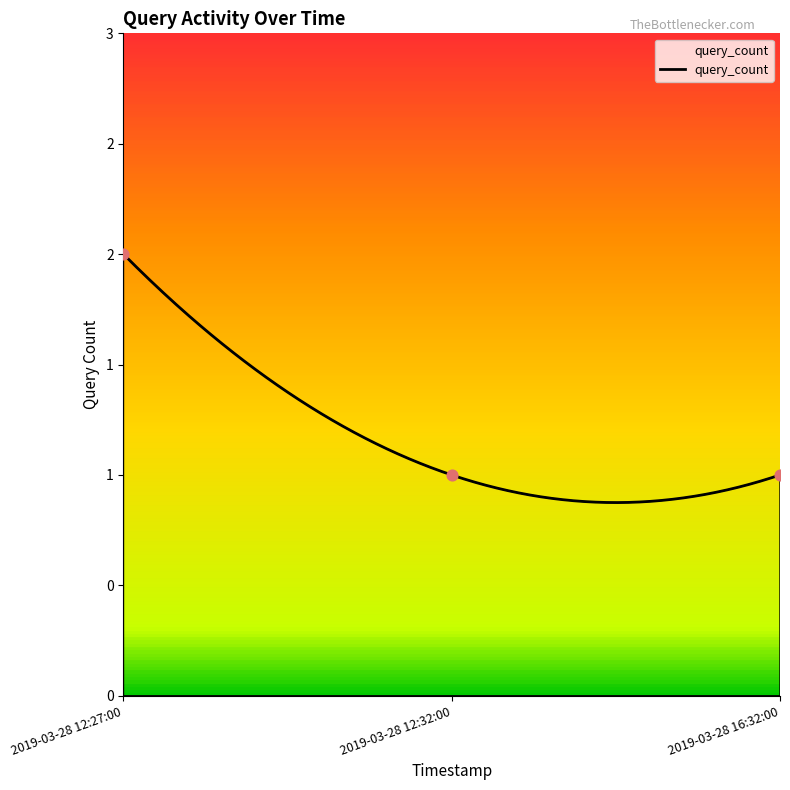

Between 2019-03-28 16:32:00 and 2019-03-28 12:27:00, which is larger?

2019-03-28 12:27:00